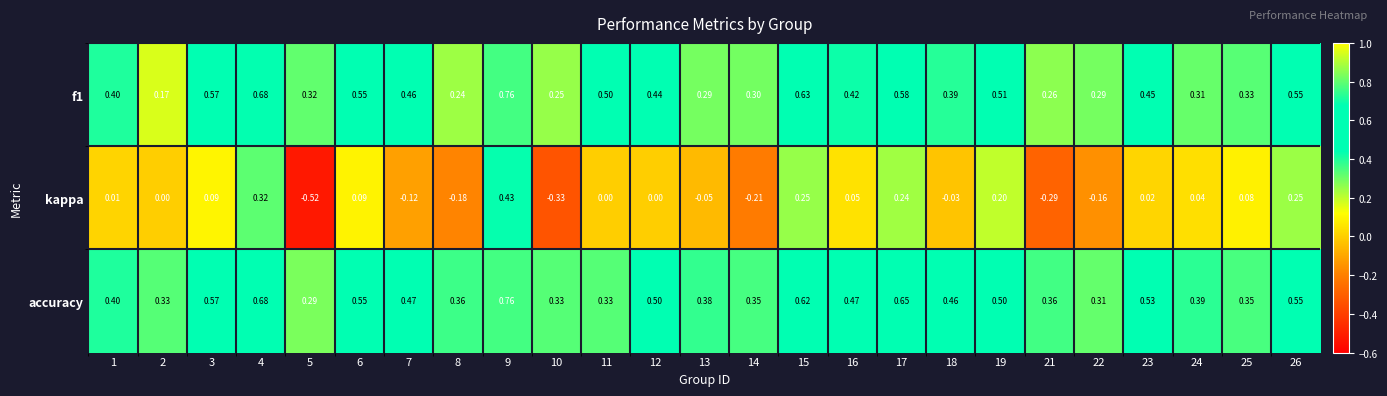

Is the value of kappa at 14 greater than the value of f1 at 26?

No